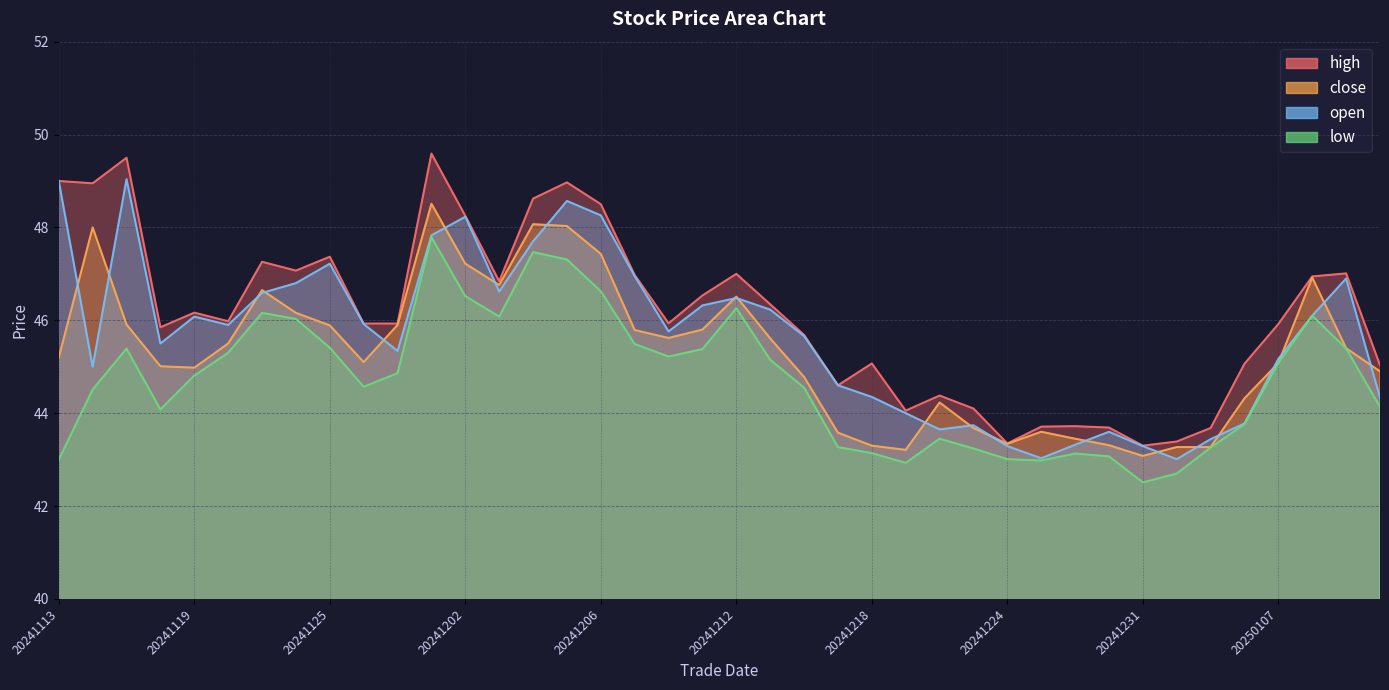

The value of close at 20241212 is 46.5. True or false?

True